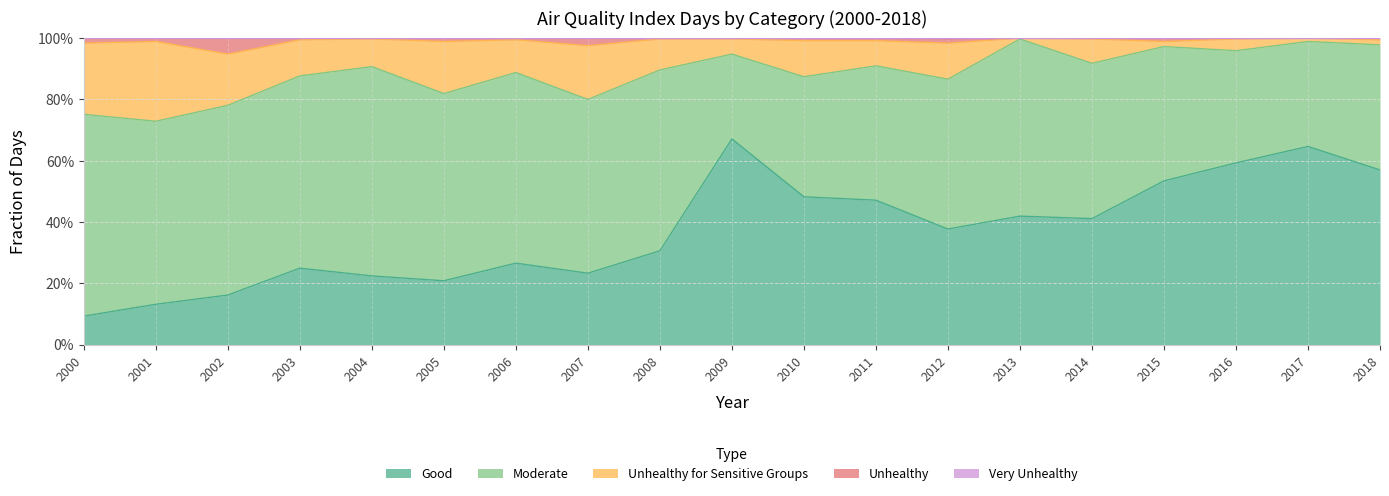

What is the value of the Very Unhealthy point at the 4th from the left?

1.0